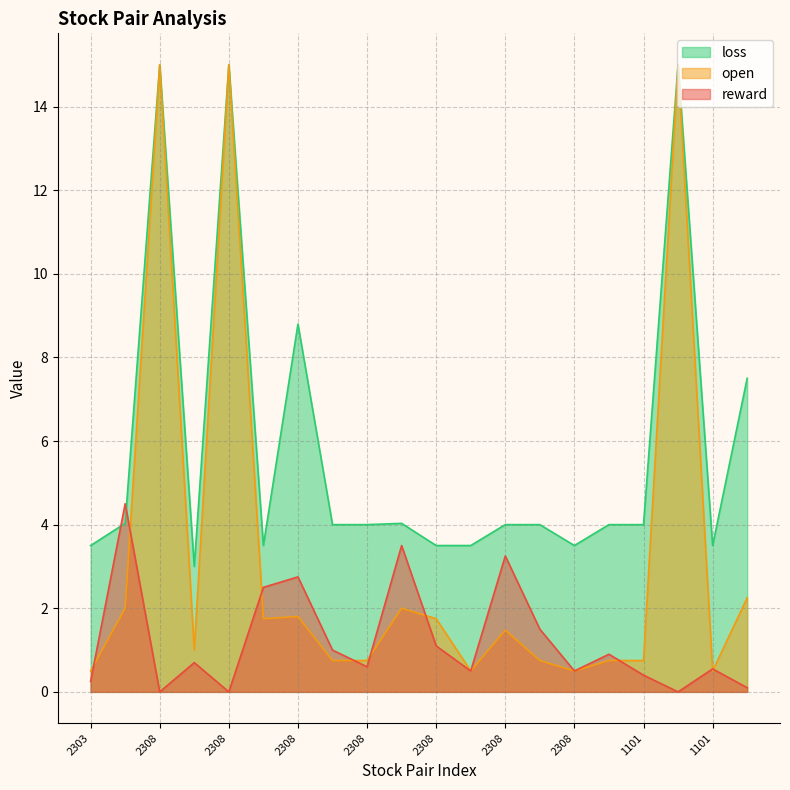

What is the maximum value for reward?

4.5